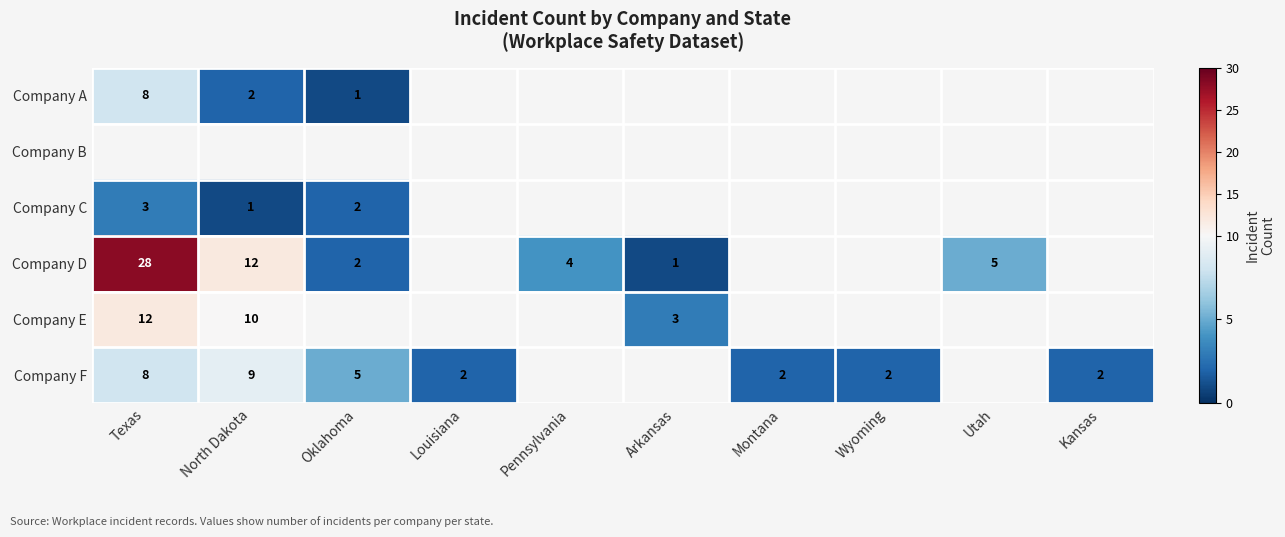

What is the difference between the Company F values at Oklahoma and Louisiana?

3